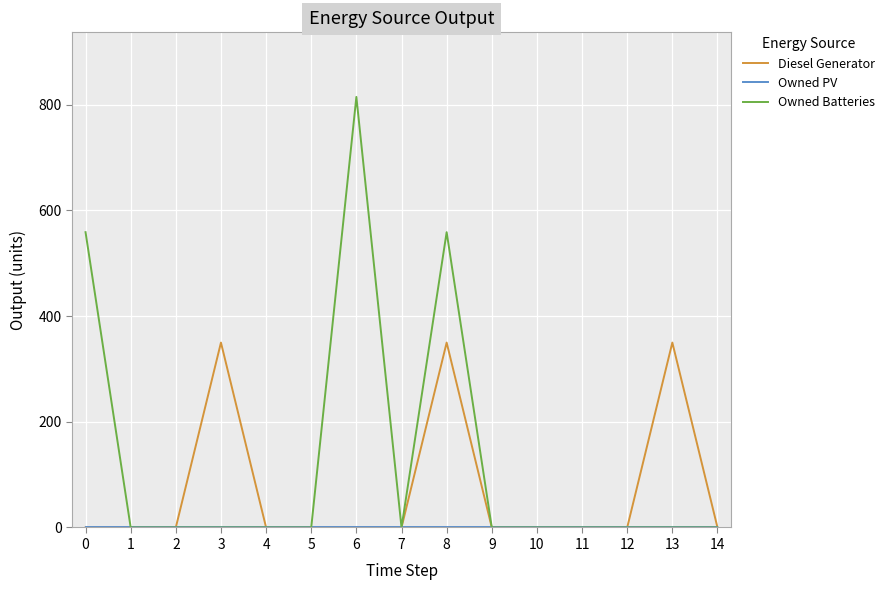

Which series changed the most between 0 and 12?

Owned Batteries